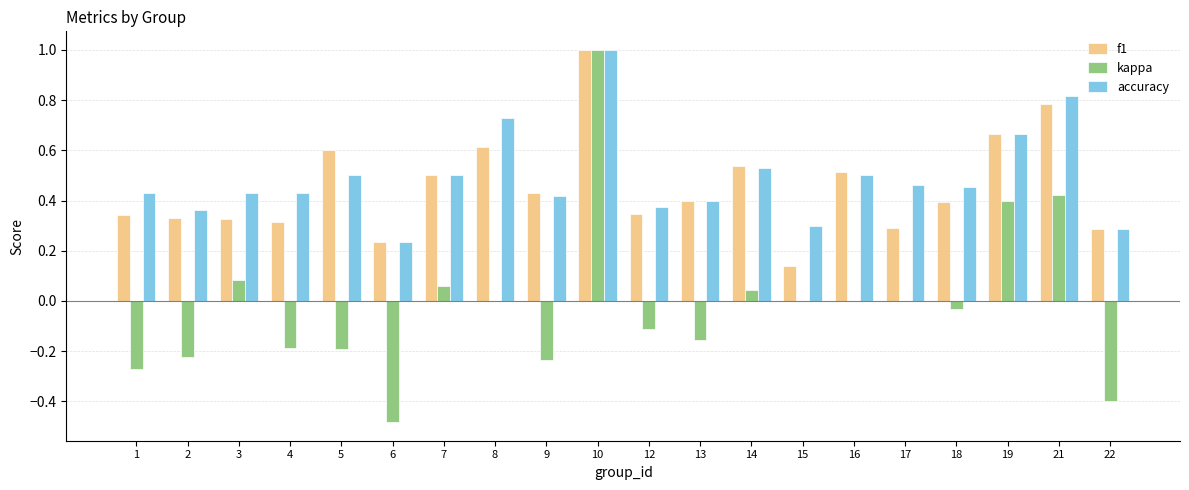

True or false: f1 has a value of 0.1 at 12.

False